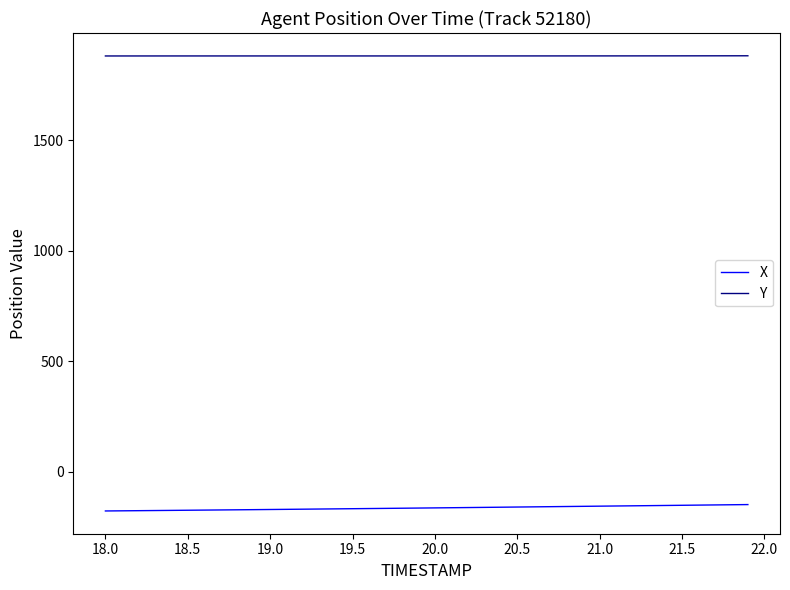

How many lines are shown in the chart?

2